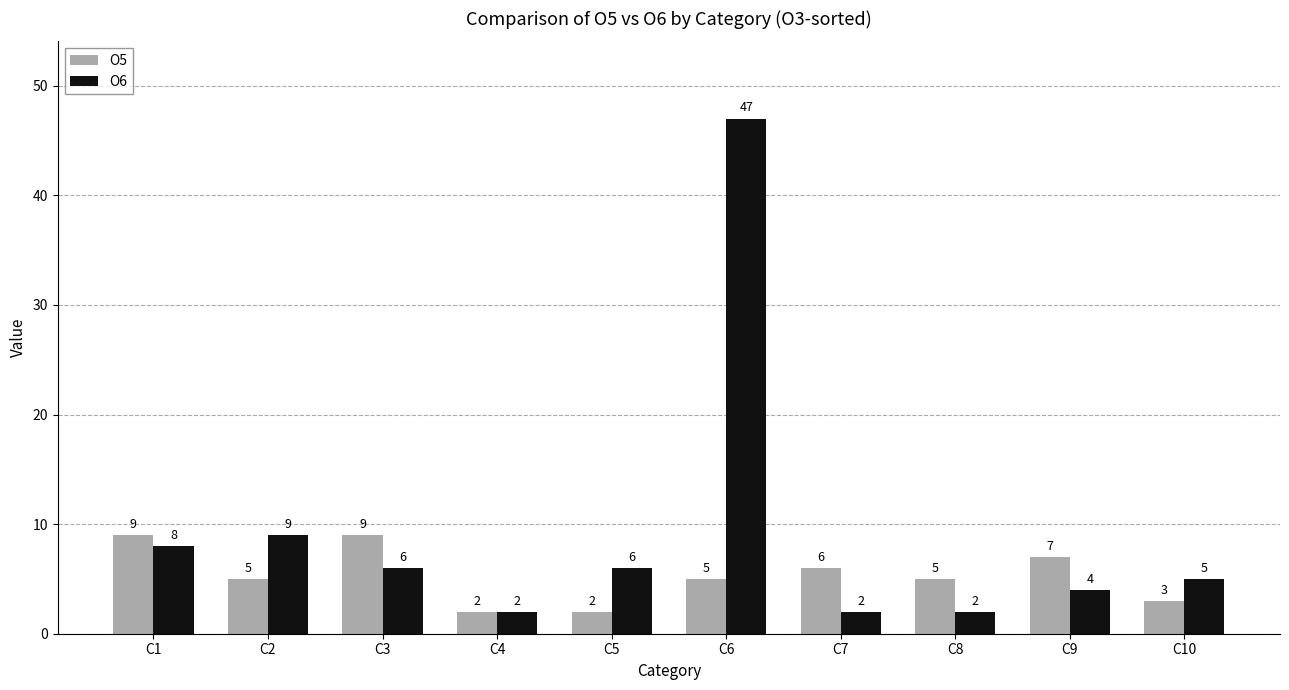

Which series has the largest total across all categories?

O6